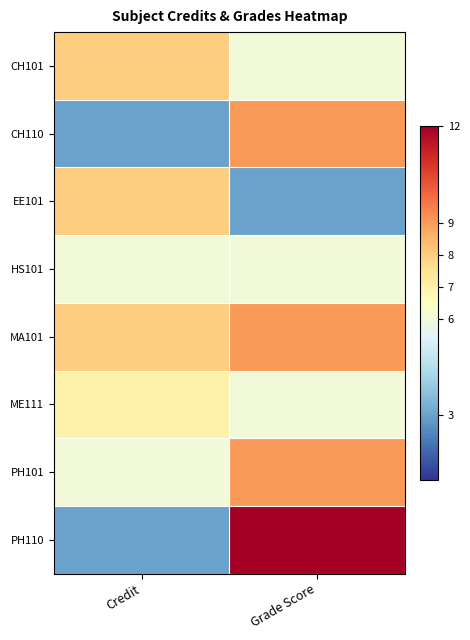

How many distinct data groups are displayed?

8